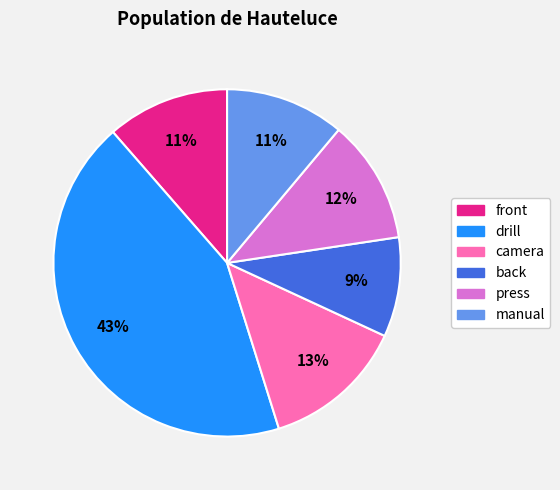

Which has a higher value, manual or drill?

drill